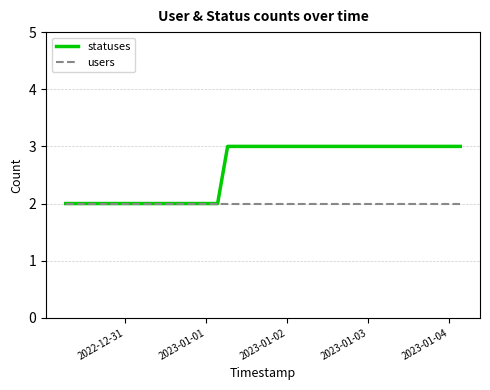

Which series has the widest spread of values?

statuses